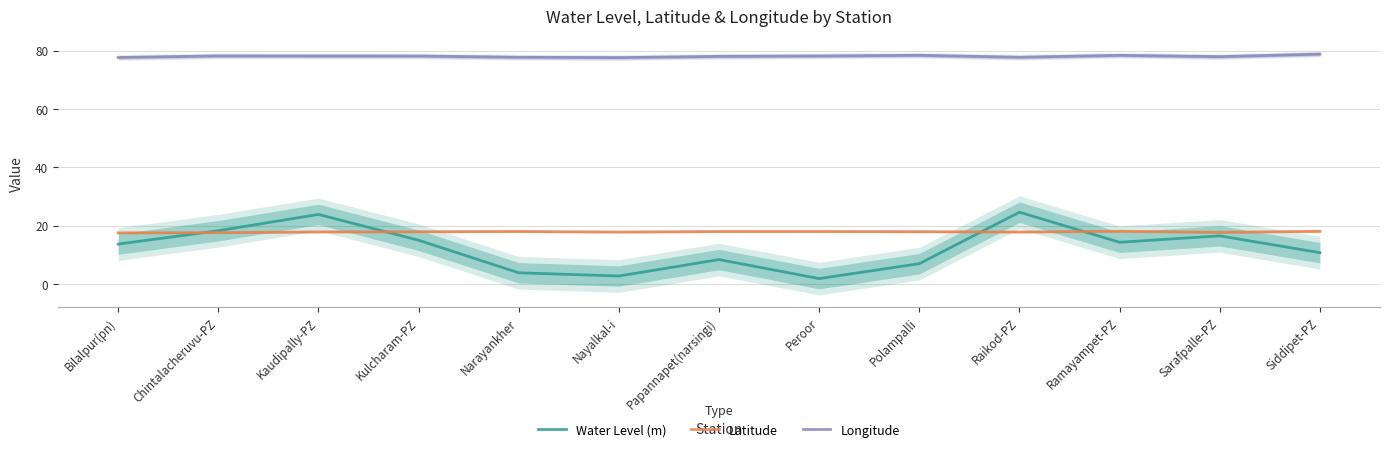

True or false: Longitude and Water Level (m) cross at least once.

False